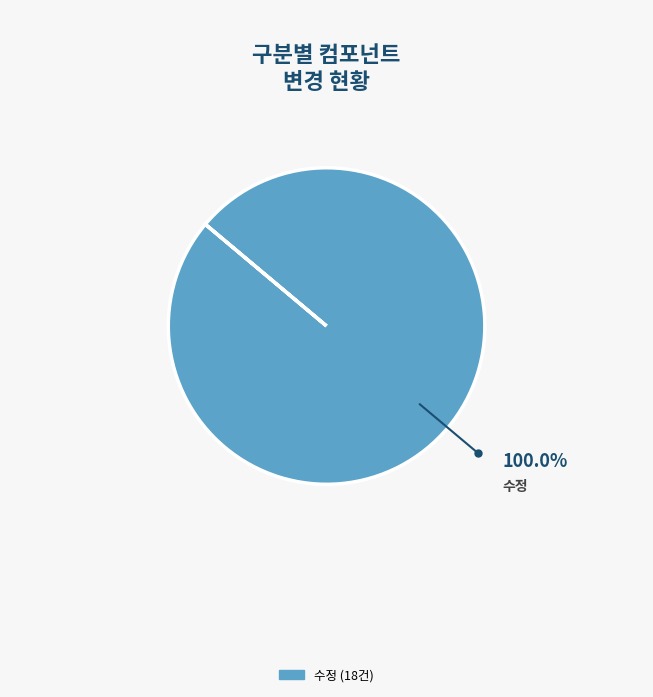

Is there a majority slice in this chart?

Yes